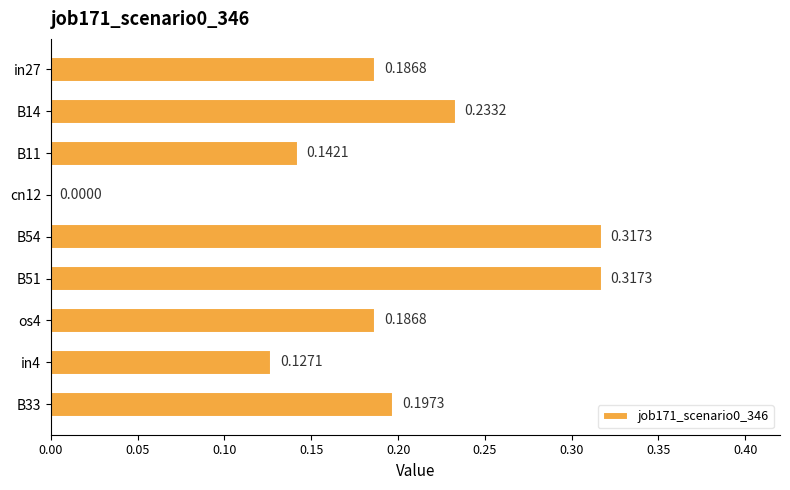

What is the sum of all values?

1.7